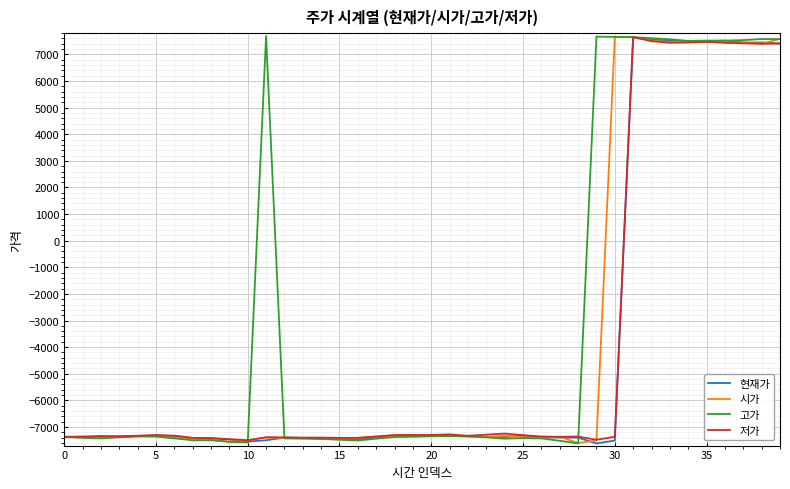

Which series has the largest total across all categories?

고가